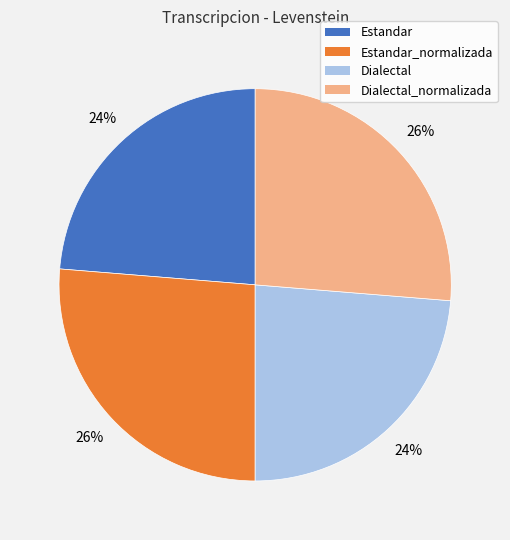

How many segments does this pie chart have?

4